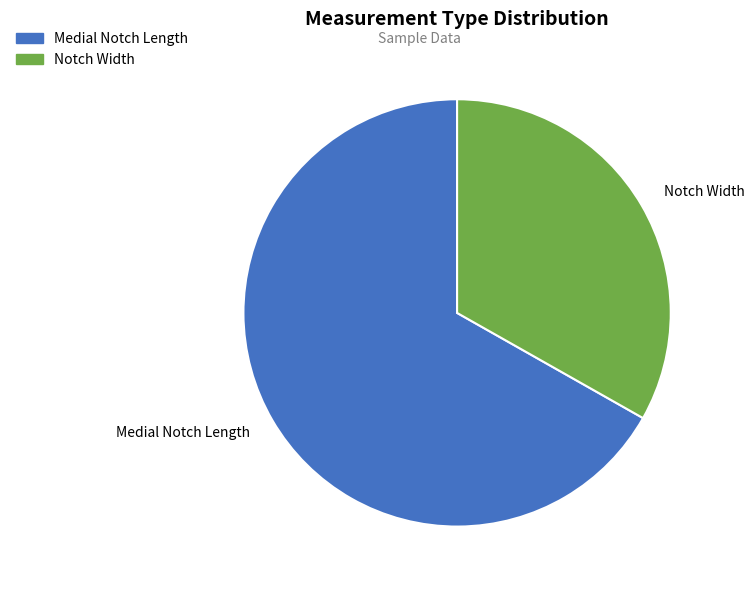

Does any single category account for the majority?

Yes